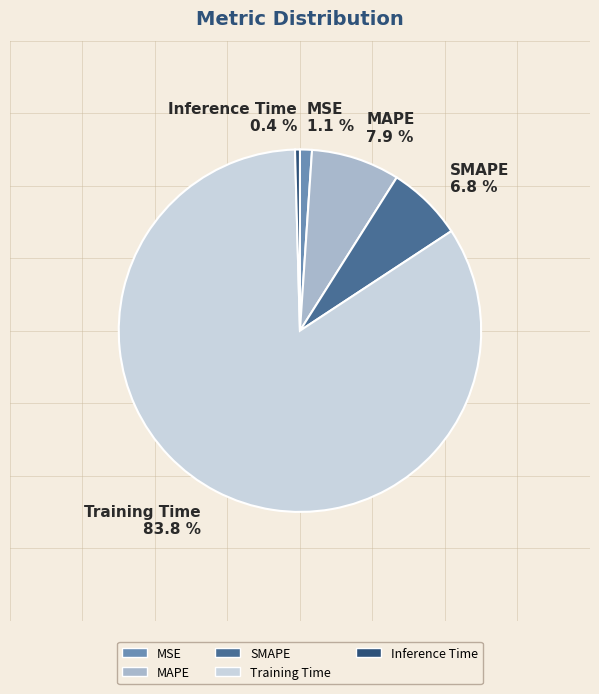

Approximately how many times larger is the value at MAPE compared to Training Time?

0.1